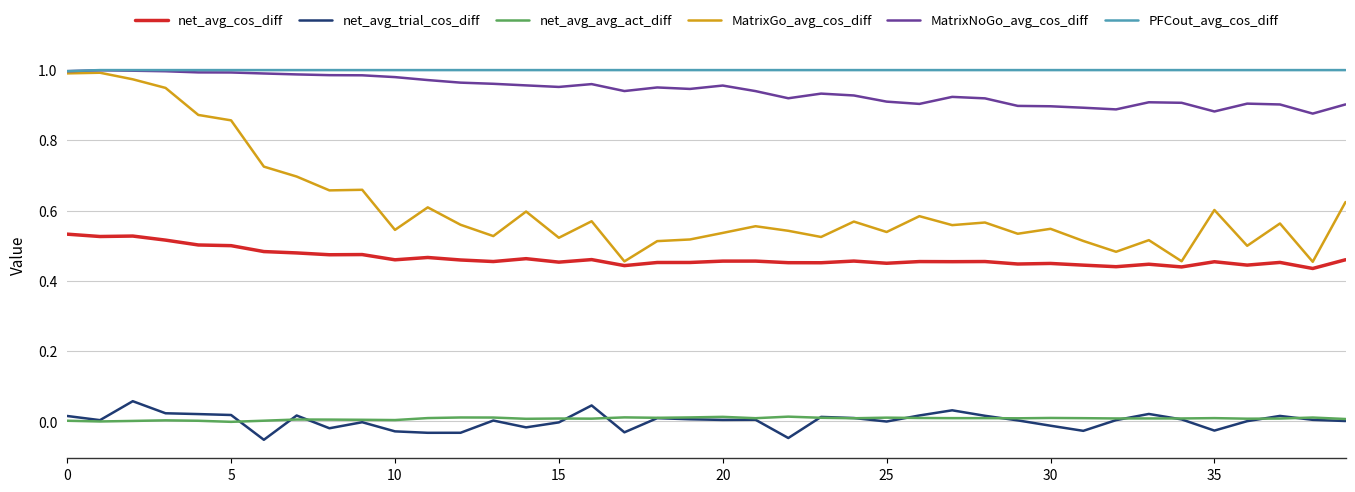

Which series has the largest total across all categories?

PFCout_avg_cos_diff